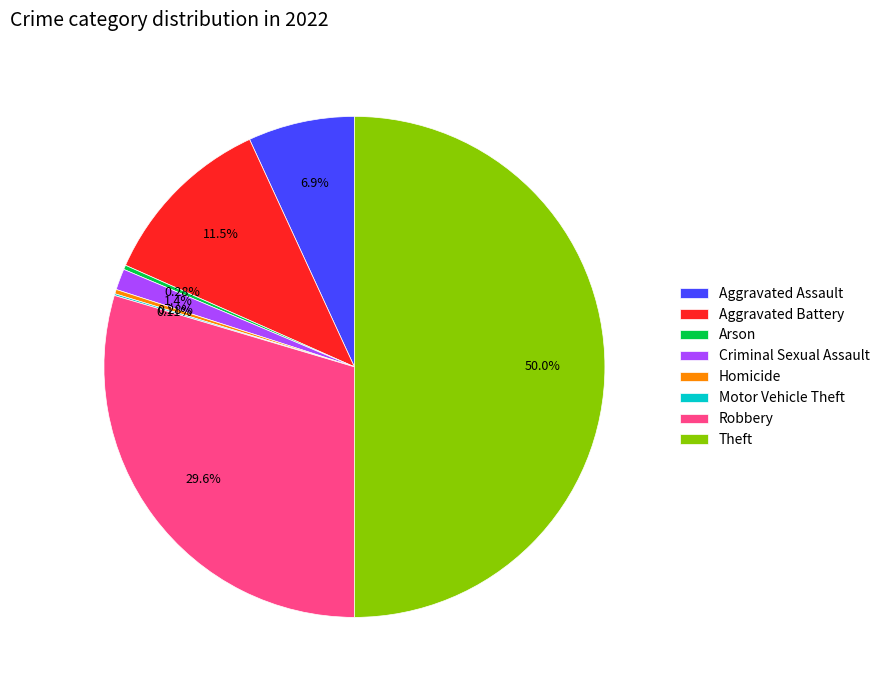

To the nearest percent, what is the combined percentage of Robbery and Arson?

30%